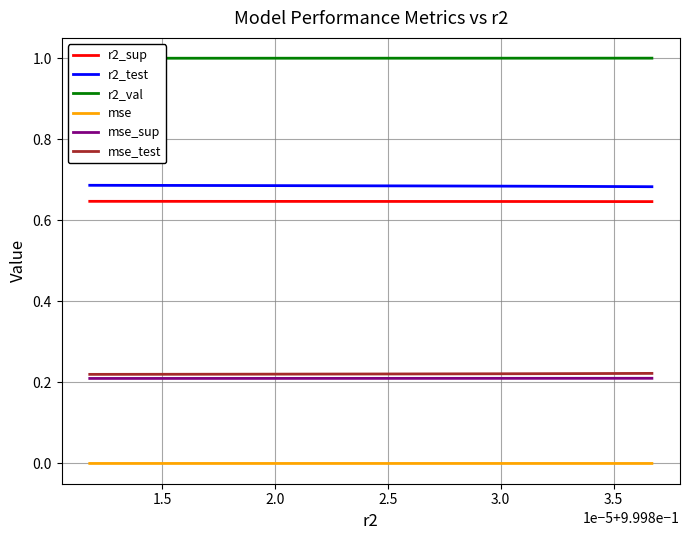

True or false: r2_sup and mse_sup intersect in this chart.

False